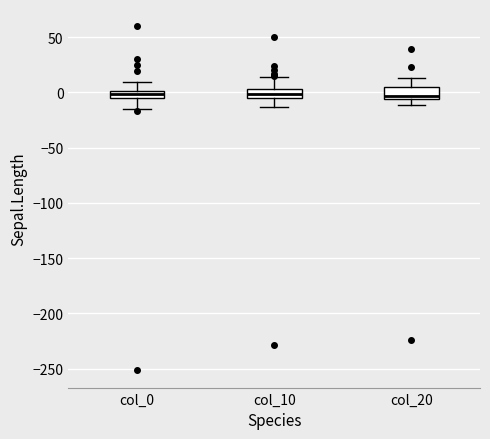

Where does the lower whisker of the box for col_10 end on the y-axis? The values are not printed on the chart, so give them approximately, as read against the axis.

-15